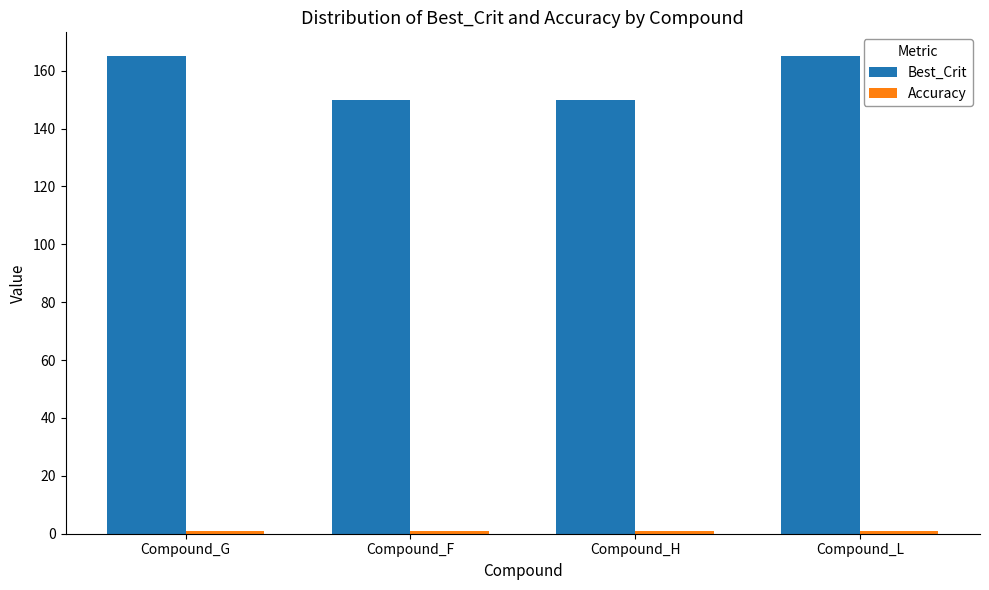

Which series has the largest total across all categories?

Best_Crit